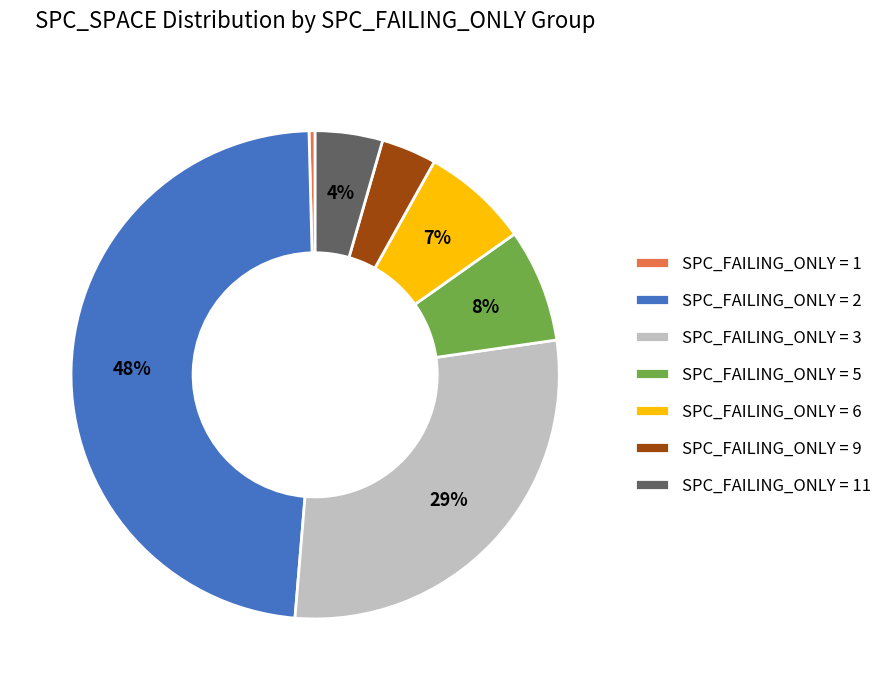

The SPC_FAILING_ONLY = 11 slice represents 4% of the pie. True or false?

True